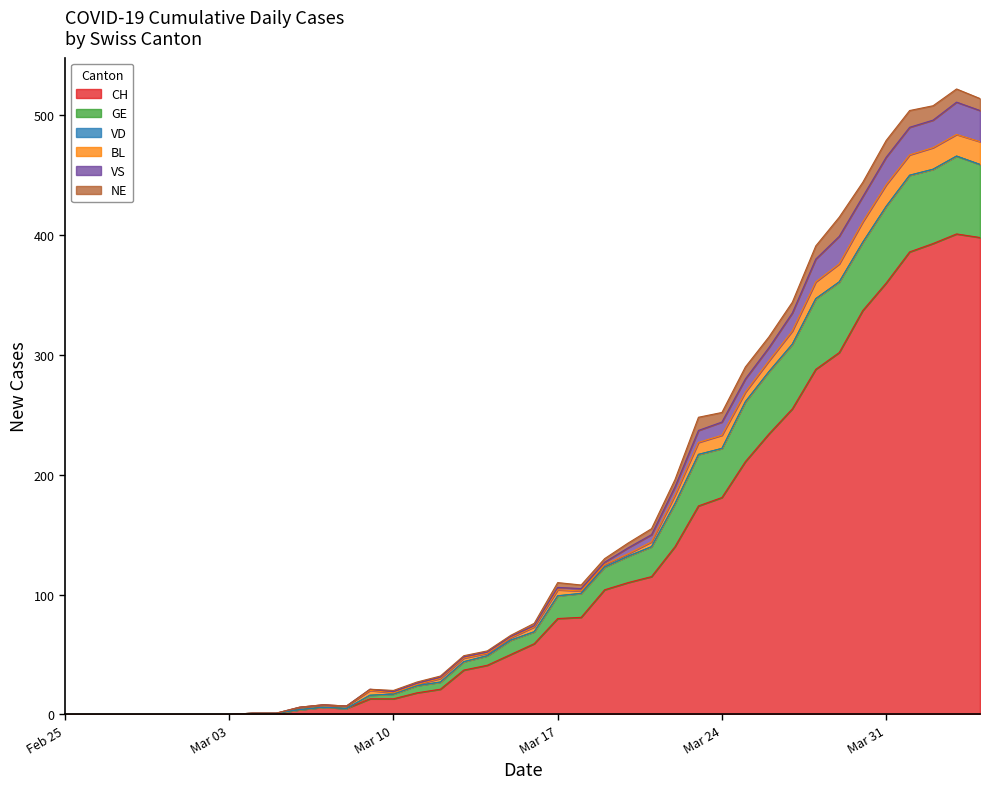

What is the maximum value for CH?

401